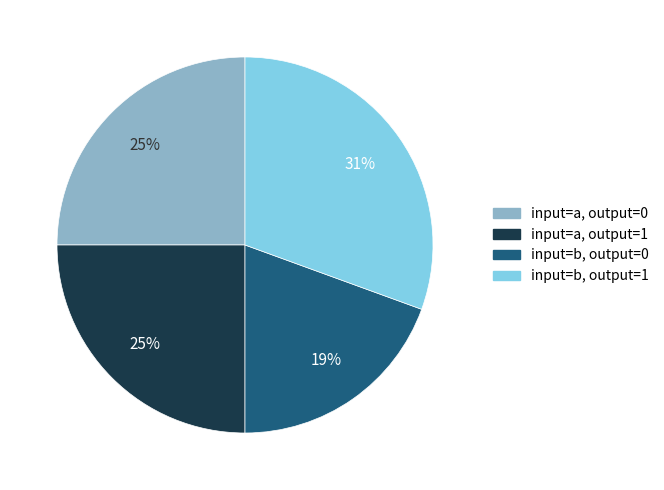

How many segments does this pie chart have?

4